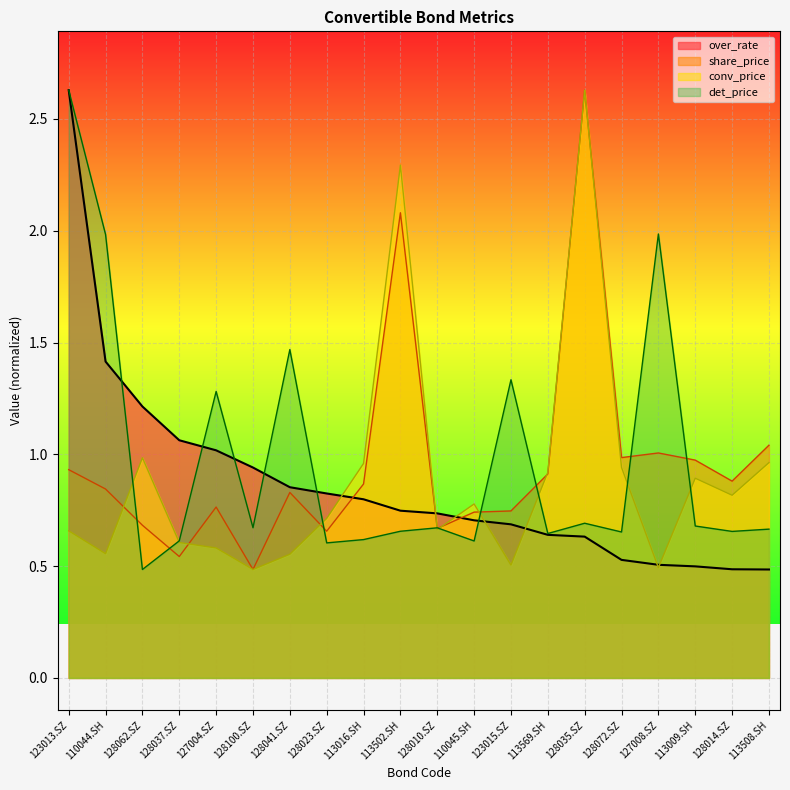

List the labels in order of over_rate value, largest first.

123013.SZ, 110044.SH, 128062.SZ, 128037.SZ, 127004.SZ, 128100.SZ, 128041.SZ, 128023.SZ, 113016.SH, 113502.SH, 128010.SZ, 110045.SH, 123015.SZ, 113569.SH, 128035.SZ, 128072.SZ, 127008.SZ, 113009.SH, 128014.SZ, 113508.SH